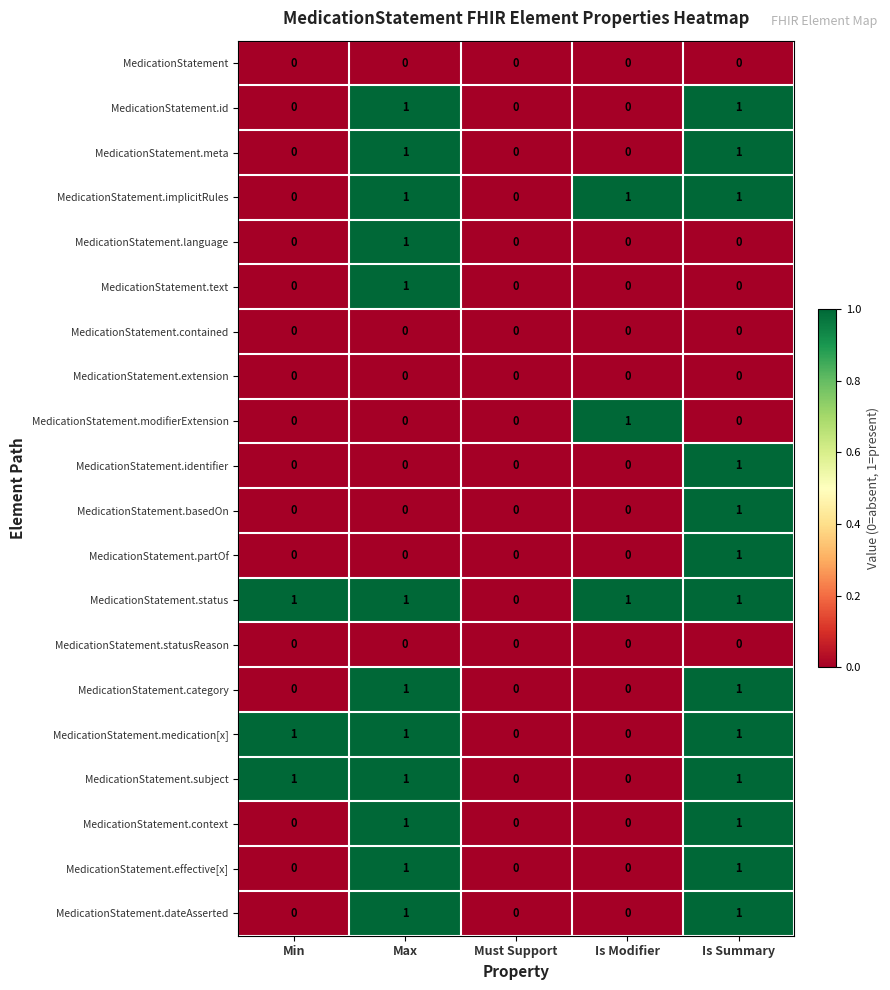

At which category is the sum across all series the highest?

Is Summary